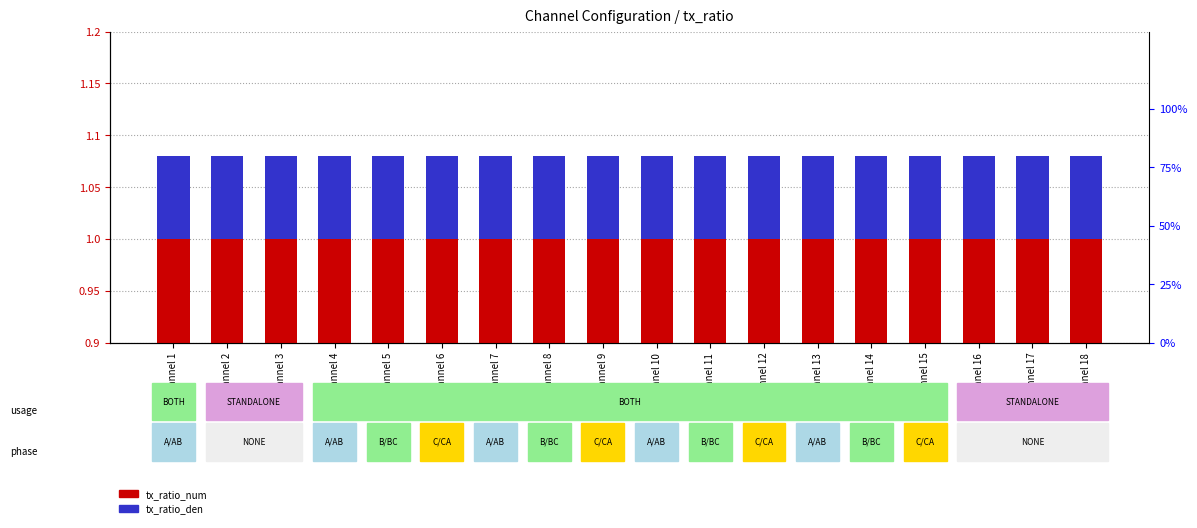

Is it true that tx_ratio_den equals 0.1 at Channel 12?

True